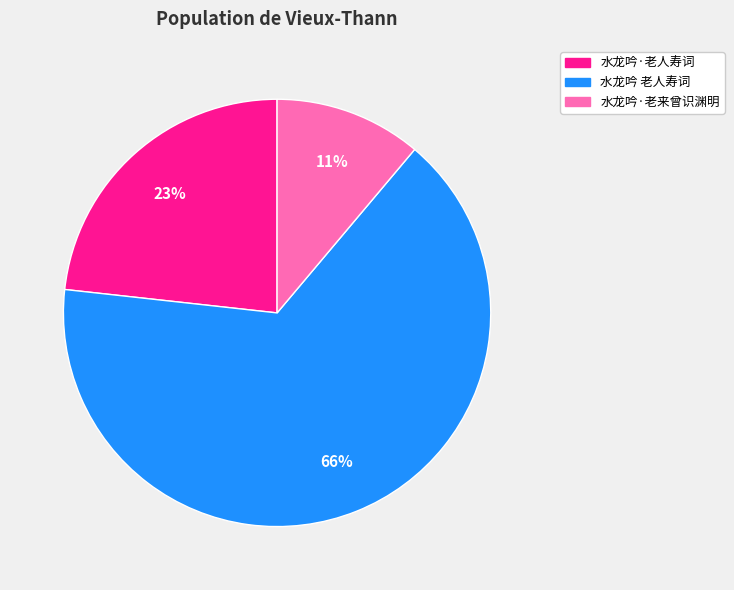

The 水龙吟·老人寿词 slice represents 37% of the pie. True or false?

False